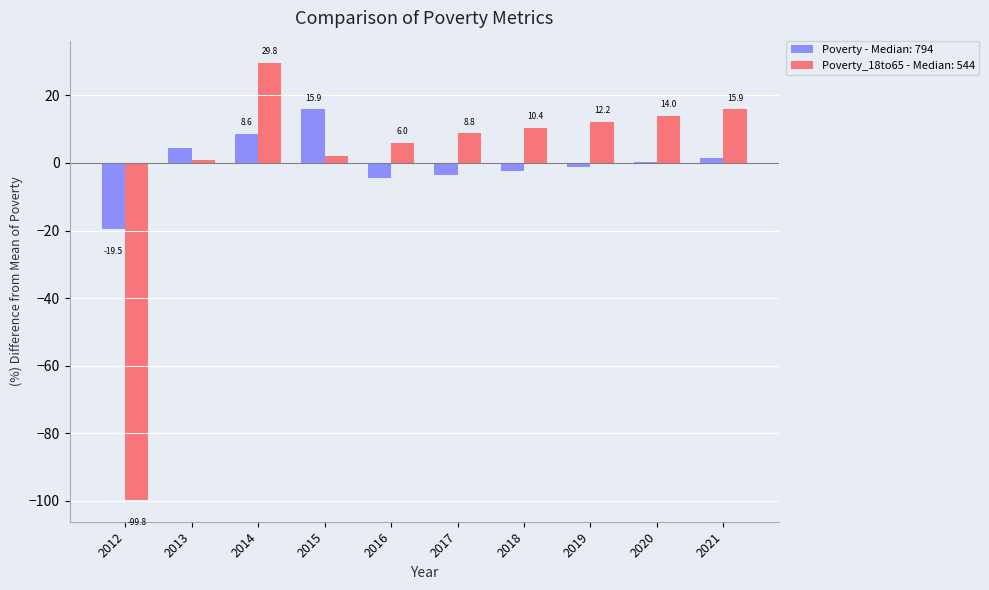

At which category does the chart reach its peak across all series?

2014